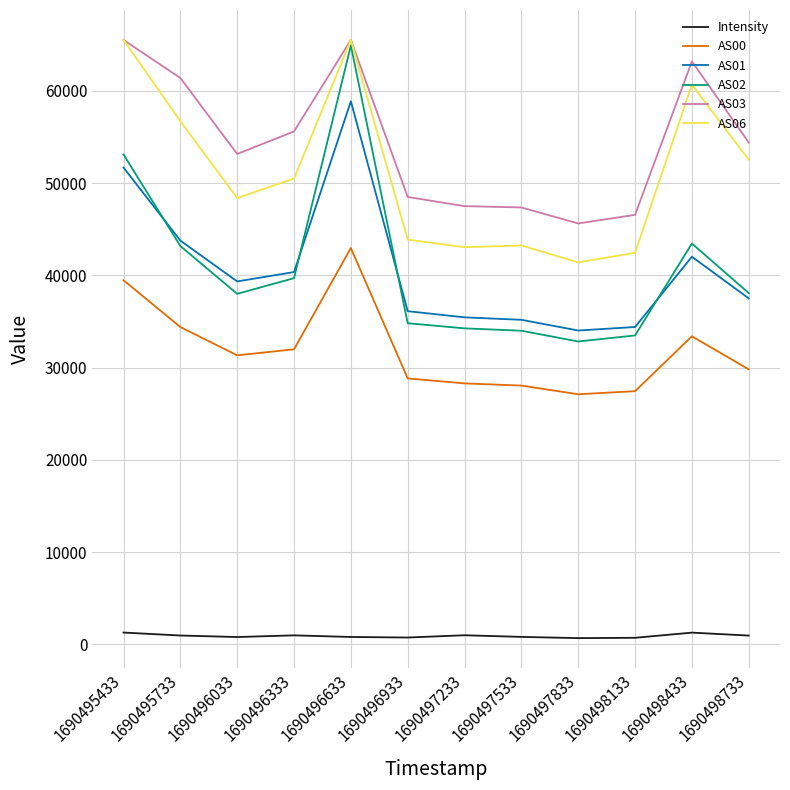

Rank the series at 1690498133 from highest to lowest value.

AS03, AS06, AS01, AS02, AS00, Intensity